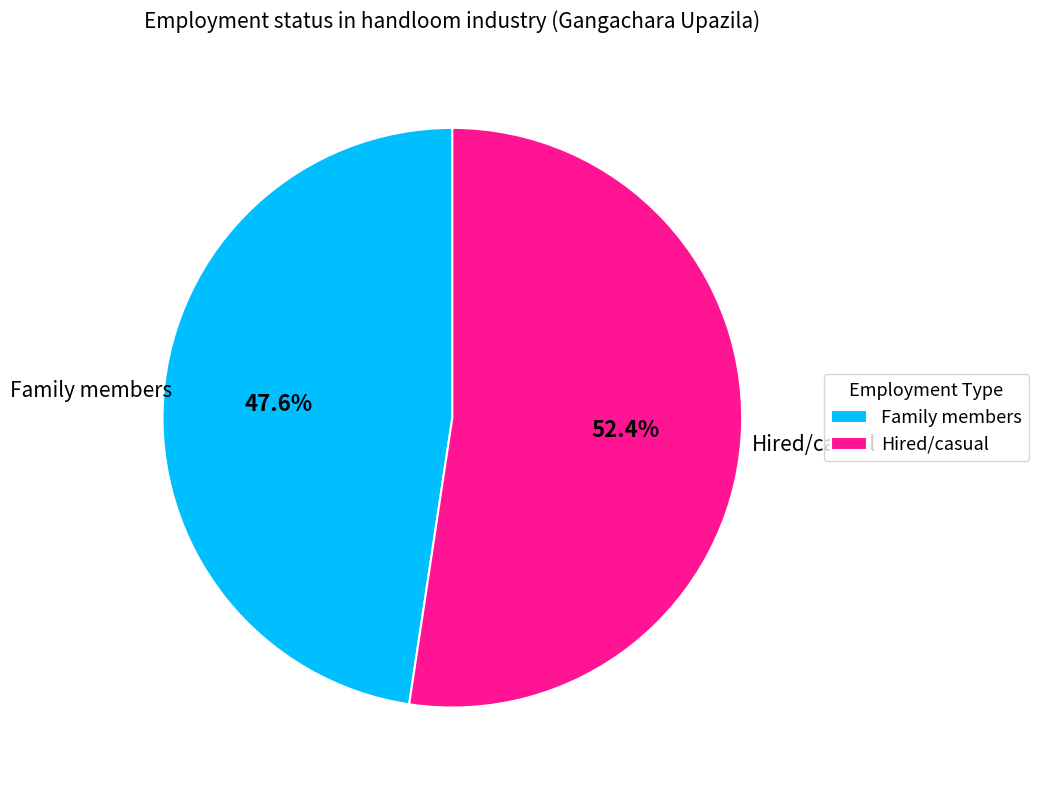

Combined, what portion of the pie is Hired/casual and Family members?

100.0%